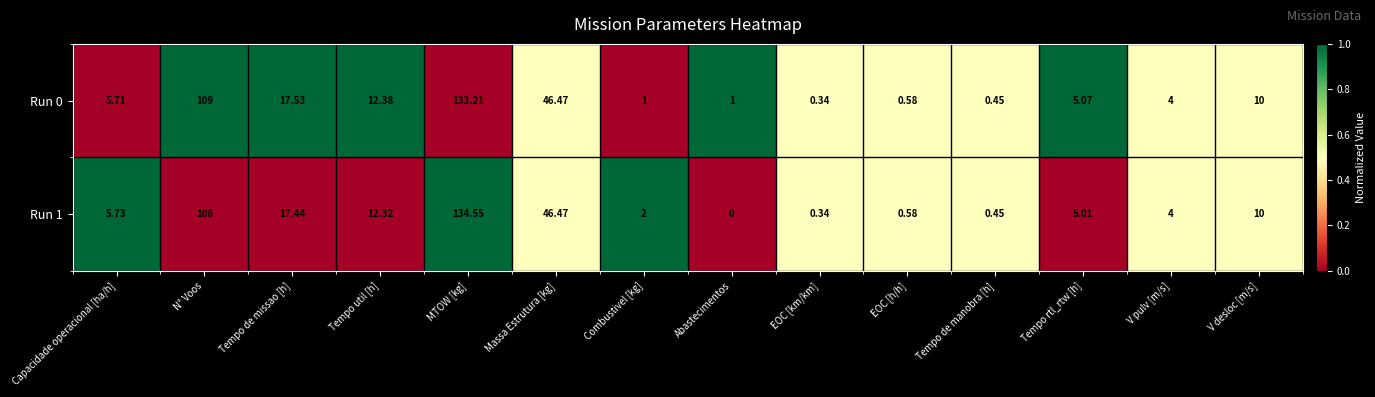

At which category is the sum across all series the highest?

MTOW [kg]